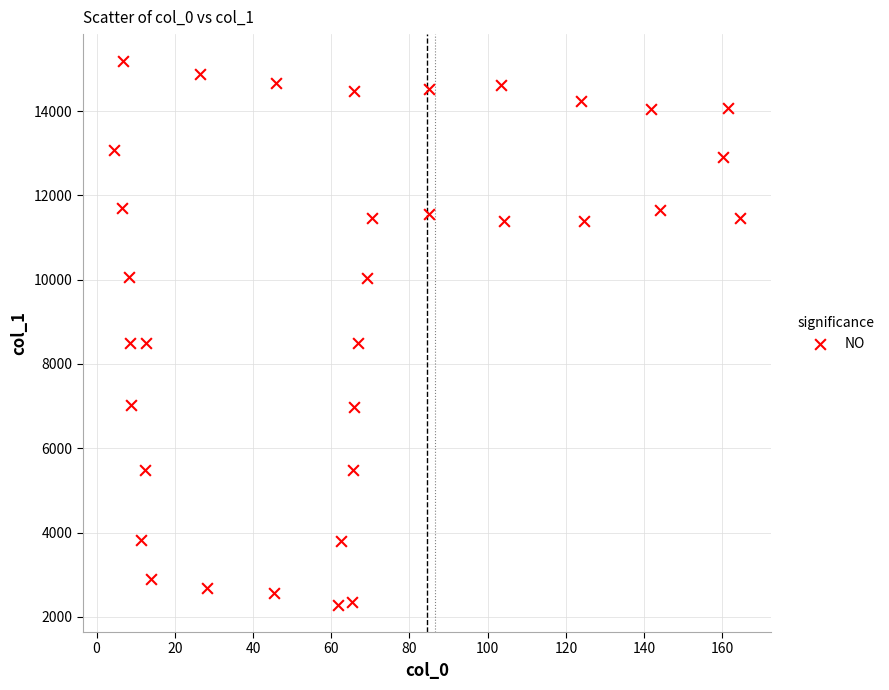

What is the range of Y values (max minus min)?

12900.1